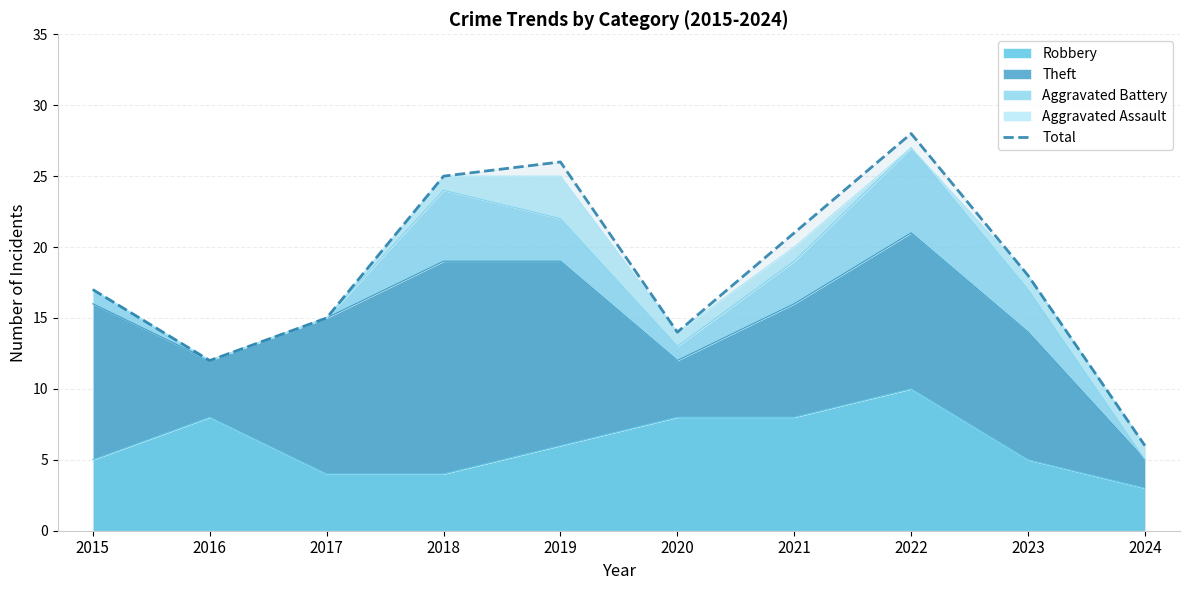

What is the sum of the values at 2017 and 2015?

32